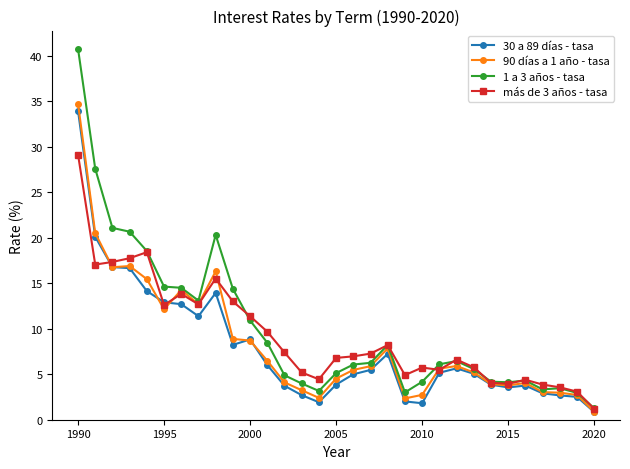

What is the highest value of the 1 a 3 años - tasa series?

40.8